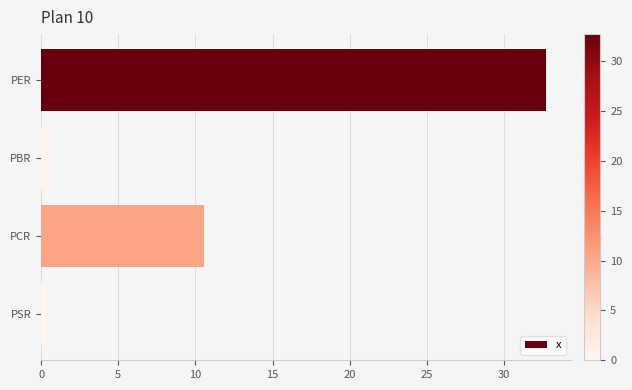

Reading bottom to top, list all the values displayed in this chart.

PSR=0.3	PCR=10.6	PBR=0.6	PER=32.7